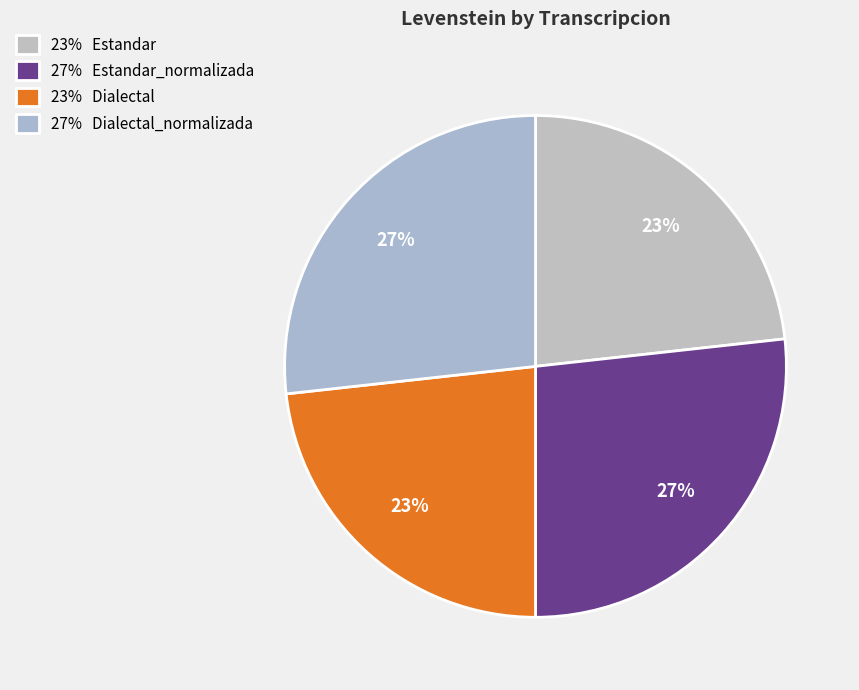

To the nearest percent, what is the average slice percentage?

25%